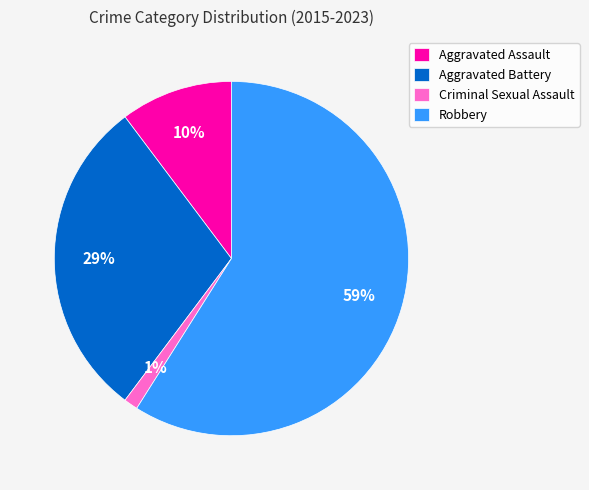

Which category has the biggest portion of the pie?

Robbery